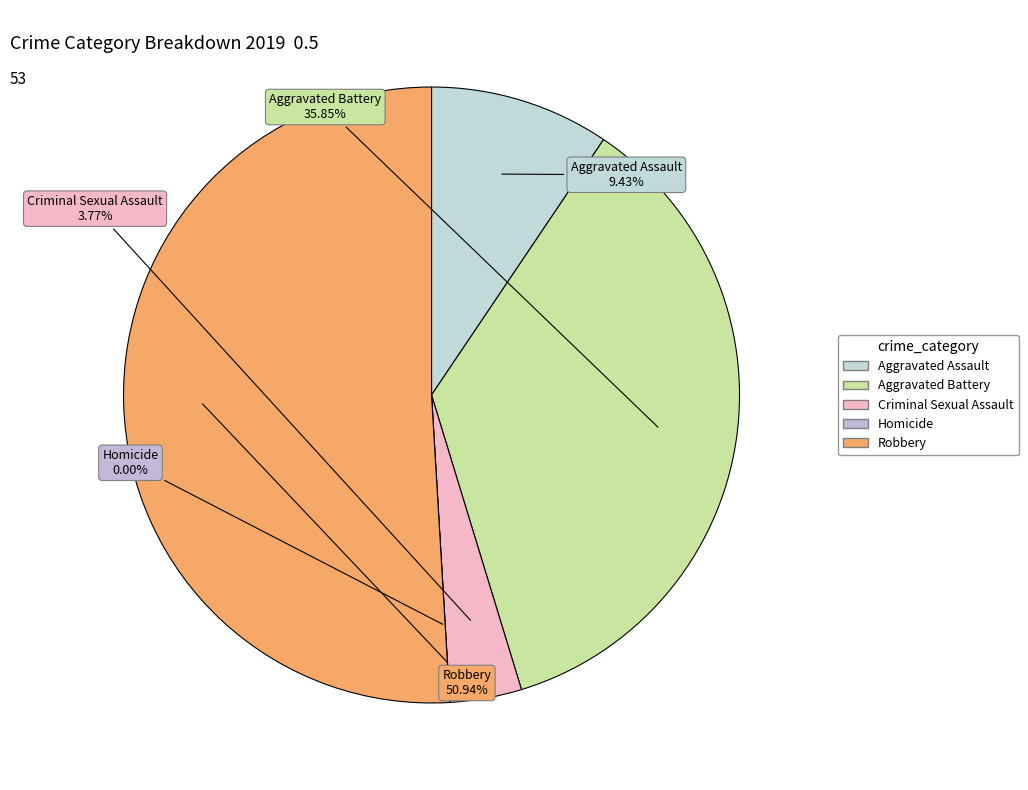

To the nearest percent, what is the difference between the largest and smallest slice percentages?

51%